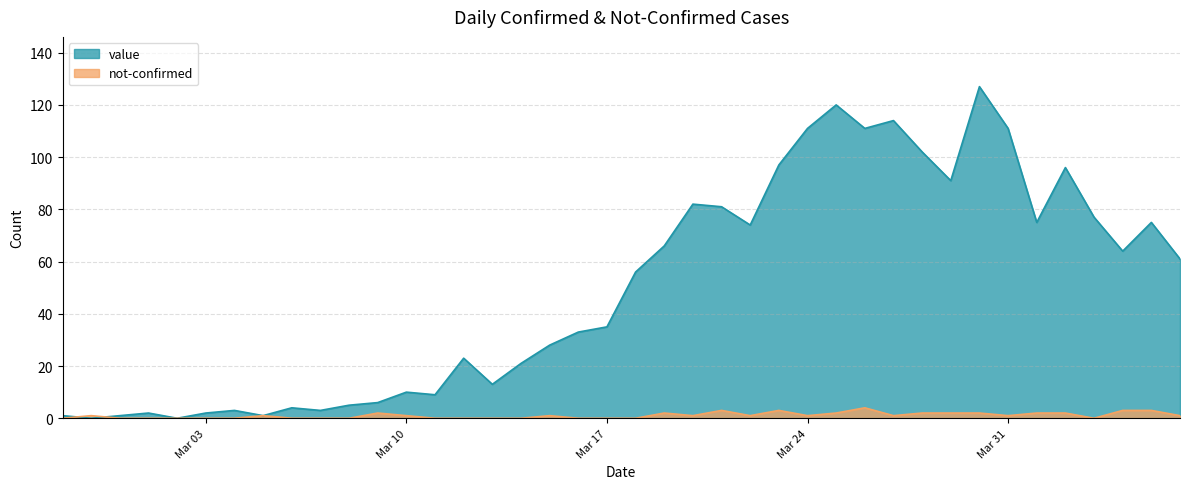

Count the not-confirmed values in the range 0 to 2.

35